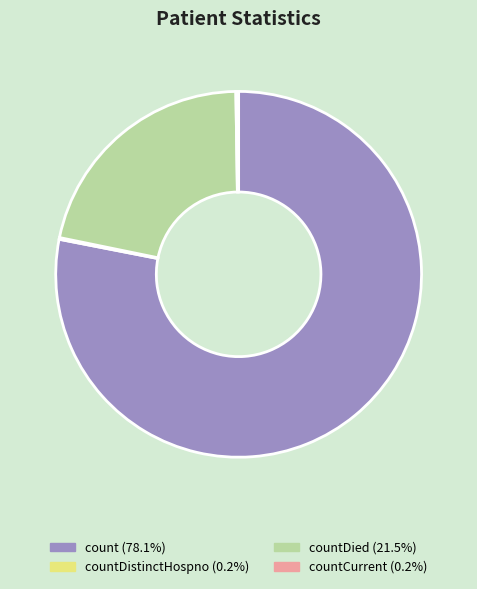

Does any single category account for the majority?

Yes